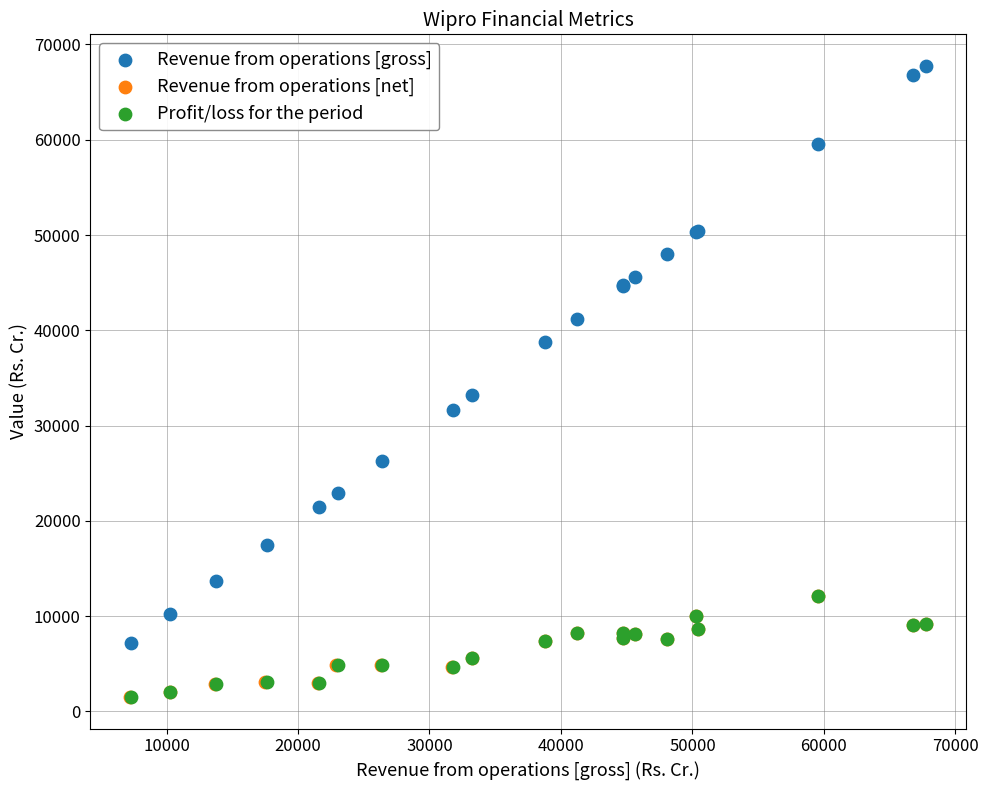

Which series contains the highest Y value?

Revenue from operations [gross]